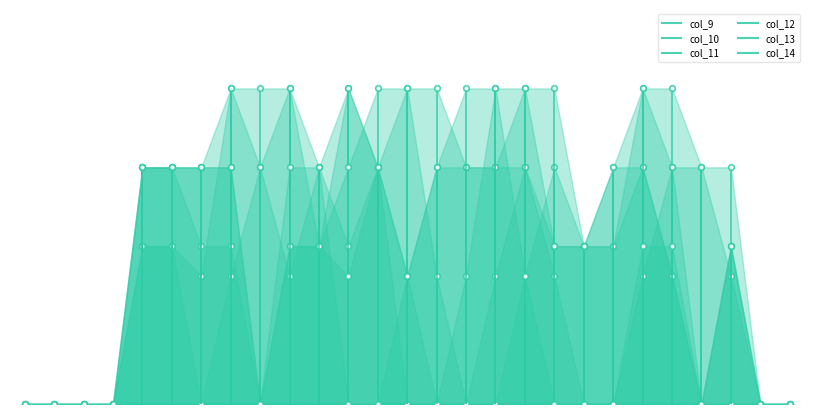

The col_14 series shows 1.5 at 9. True or false?

True